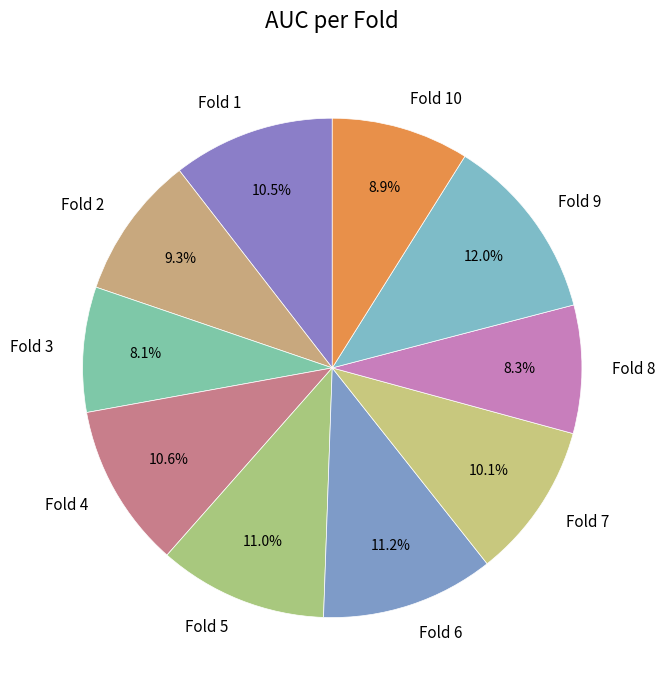

To the nearest percent, what is the difference between the largest and smallest slice percentages?

4%